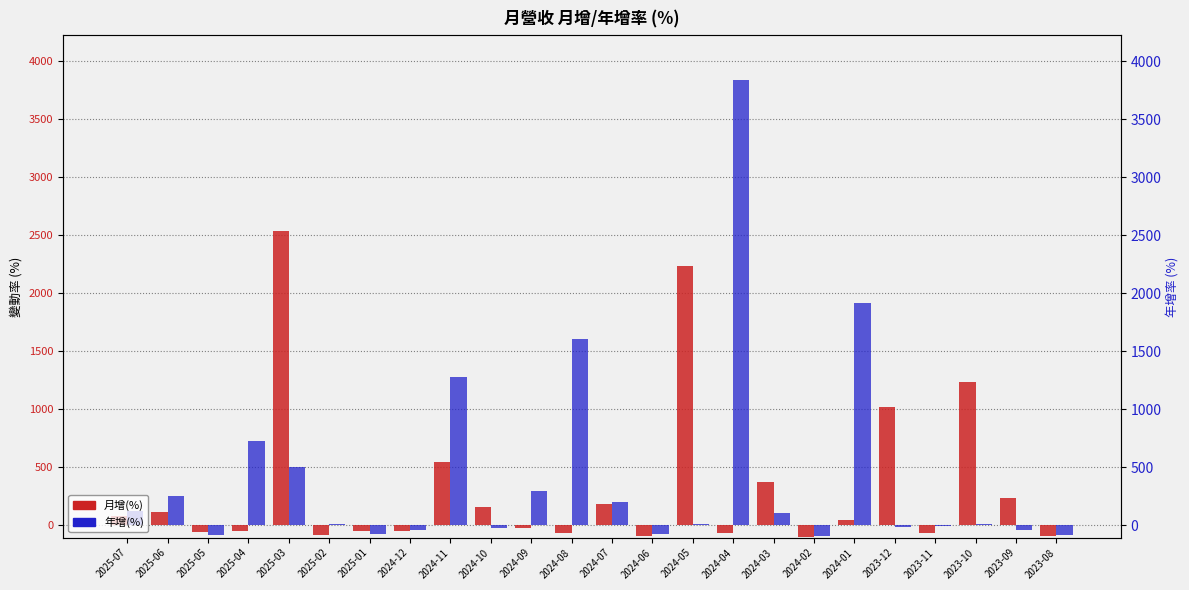

What is the value of the 年增(%) bar at the 15th from the left?

12.8